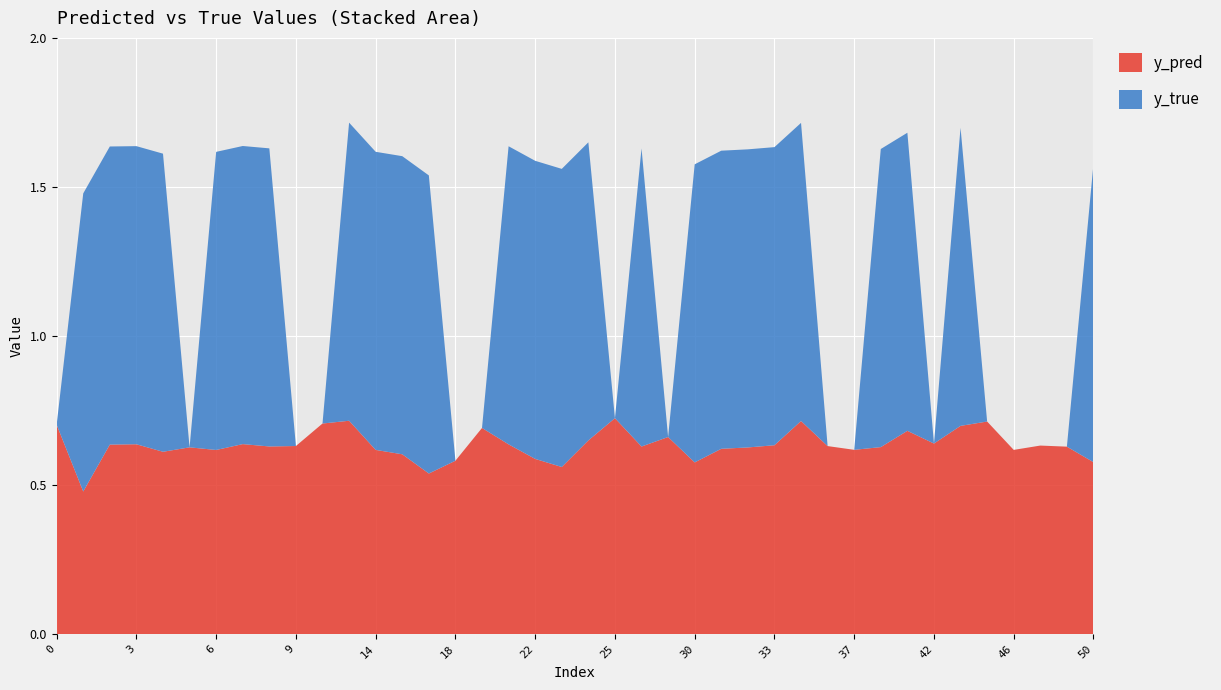

Reading left to right, what are all the values shown in this chart?

y_pred: 0.7	0.5	0.6	0.6	0.6	0.6	0.6	0.6	0.6	0.6	0.7	0.7	0.6	0.6	0.5	0.6	0.7	0.6	0.6	0.6	0.6	0.7	0.6	0.7	0.6	0.6	0.6	0.6	0.7	0.6	0.6	0.6	0.7	0.6	0.7	0.7	0.6	0.6	0.6	0.6
y_true: 0.0	1.0	1.0	1.0	1.0	0.0	1.0	1.0	1.0	0.0	0.0	1.0	1.0	1.0	1.0	0.0	0.0	1.0	1.0	1.0	1.0	0.0	1.0	0.0	1.0	1.0	1.0	1.0	1.0	0.0	0.0	1.0	1.0	0.0	1.0	0.0	0.0	0.0	0.0	1.0